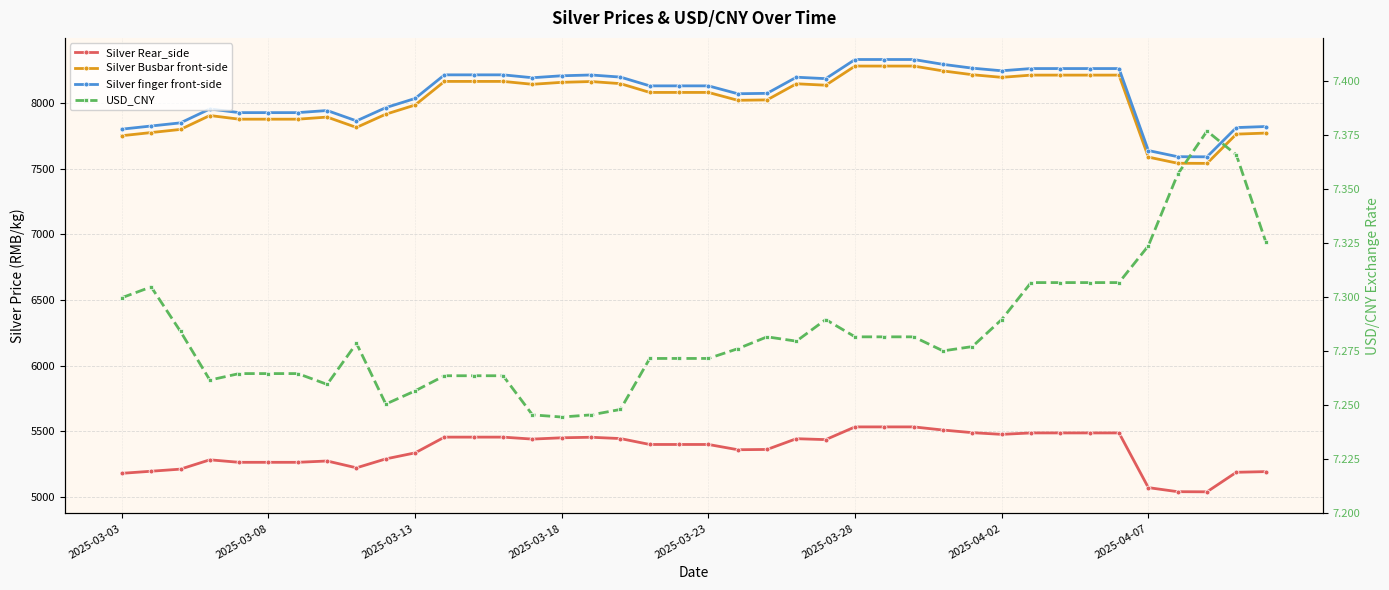

What is the value of the Silver Rear_side point at the 17th from the left?

5454.0